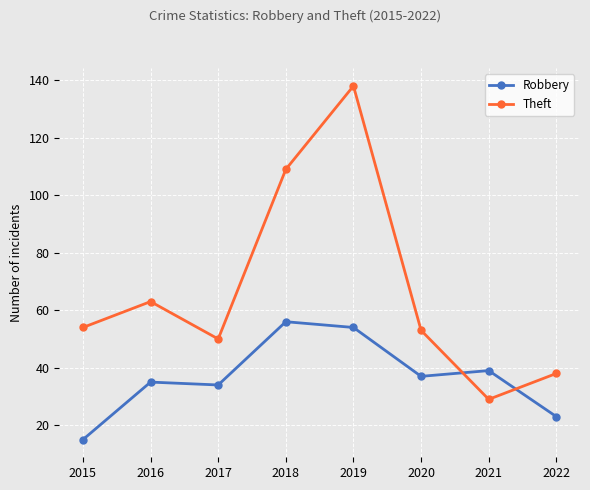

What is the difference between the highest and lowest values at 2022?

15